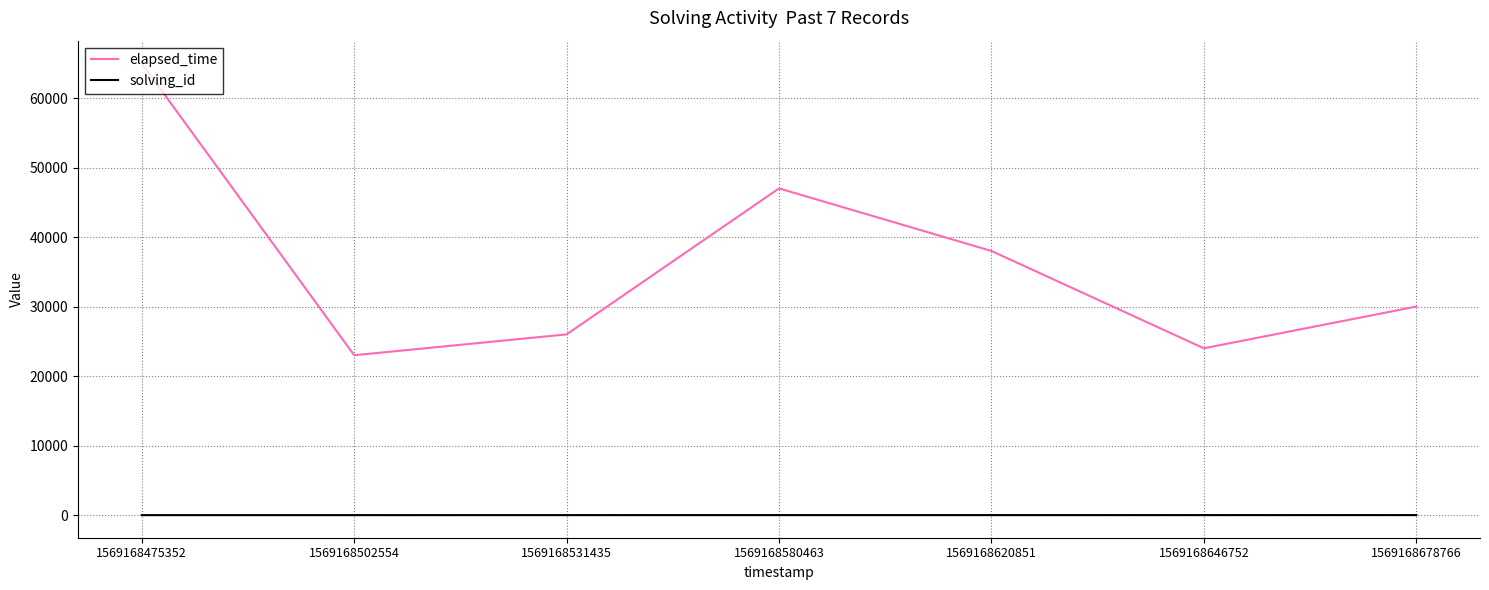

Count the number of categories in the chart.

7